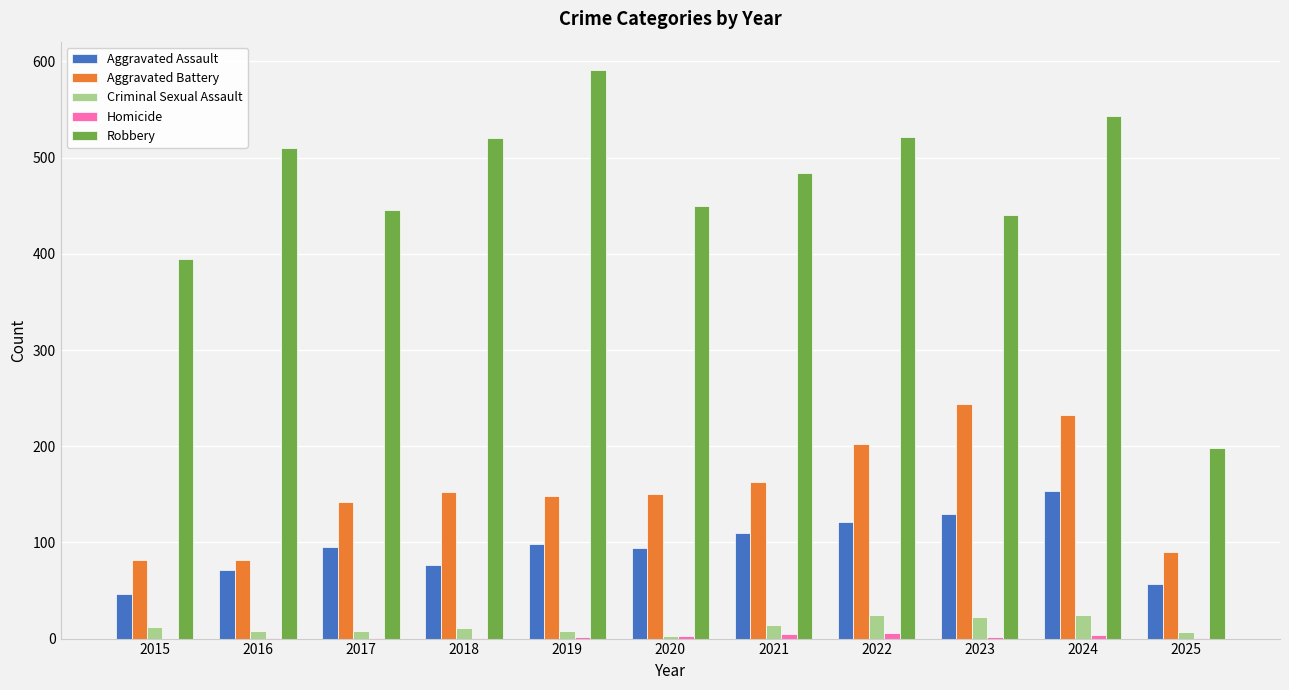

Read the Aggravated Assault value at 2016, to the nearest 50.

50